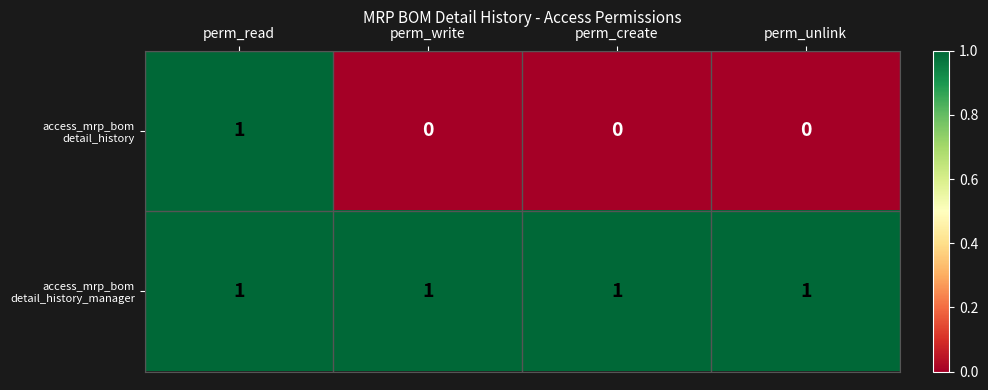

At which category is the sum across all series the highest?

perm_read